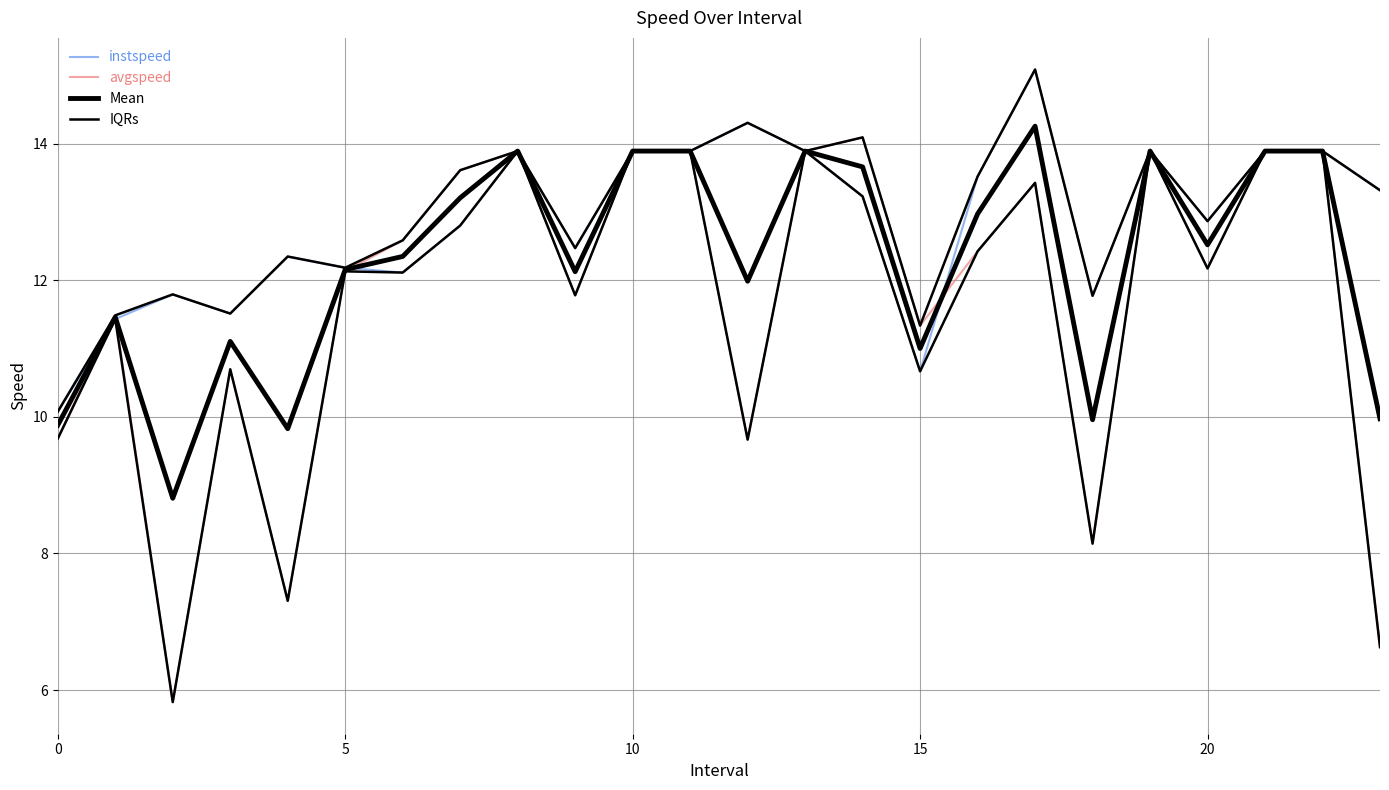

The value of Mean at 18 is 10.0. True or false?

True